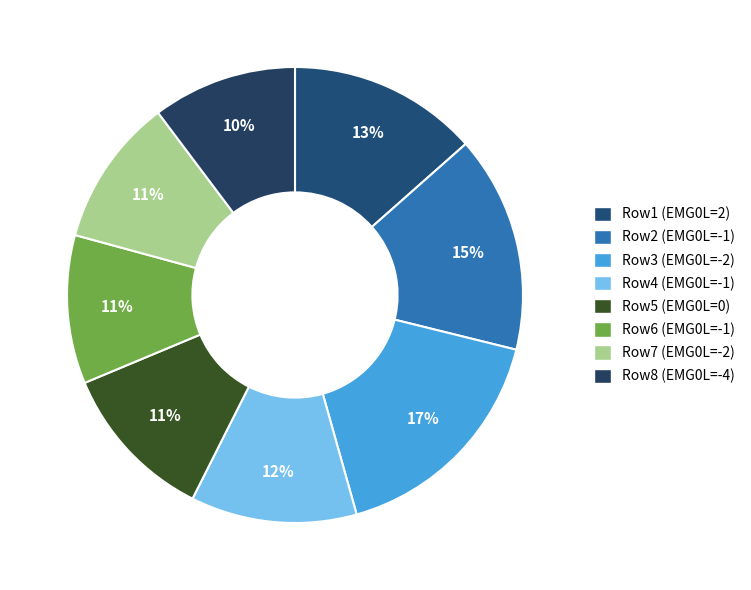

How many segments does this pie chart have?

8